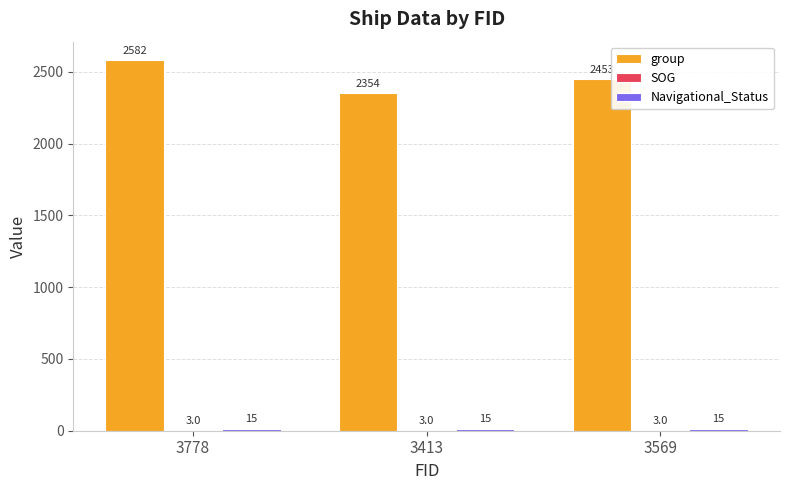

What is the maximum value shown in the chart?

2582